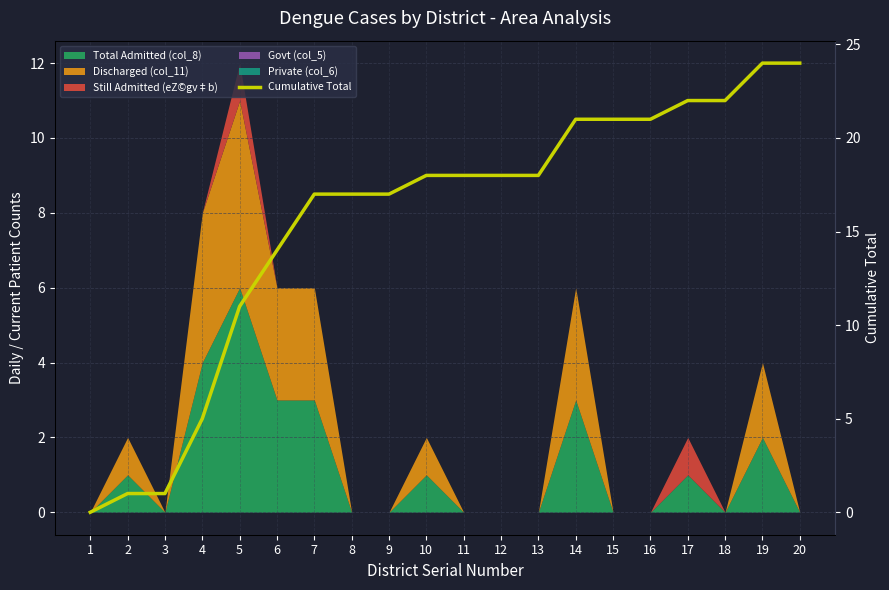

True or false: there are more than 0 points higher than both neighbors.

False